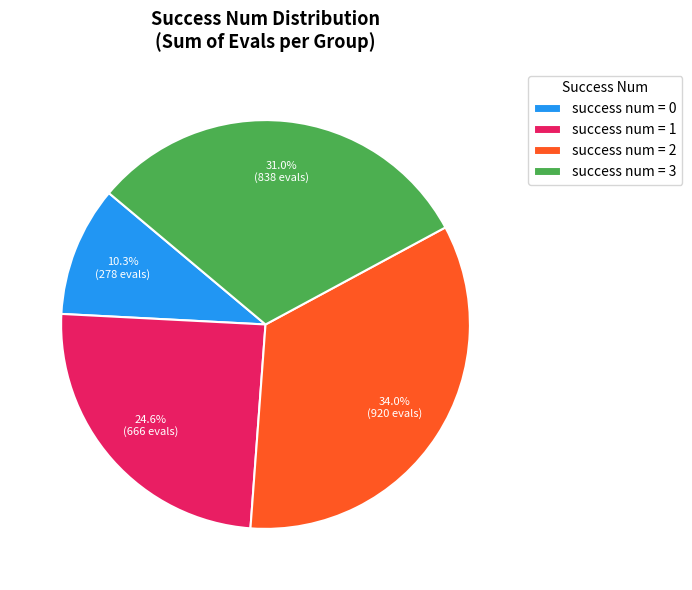

What is the ratio of the value at success num = 0 to the value at success num = 2?

0.3